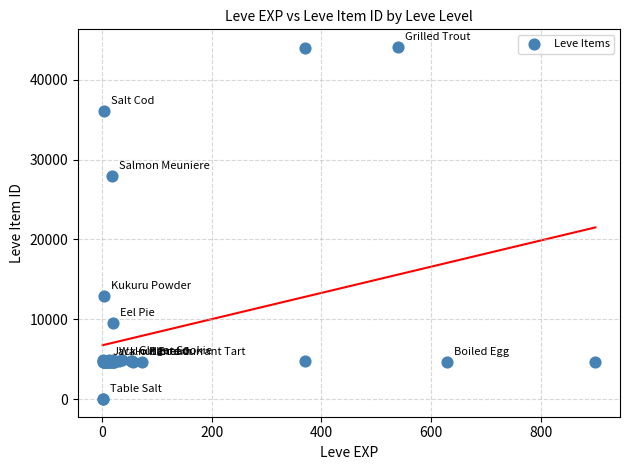

What Y value in the scatter plot is closest to 22048?

27884